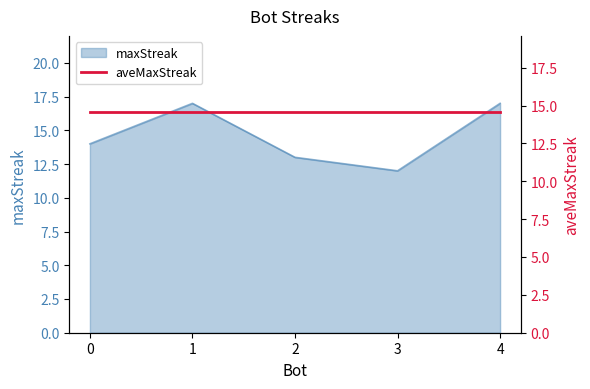

How many points are higher than both their immediate neighbors (excluding endpoints)?

1